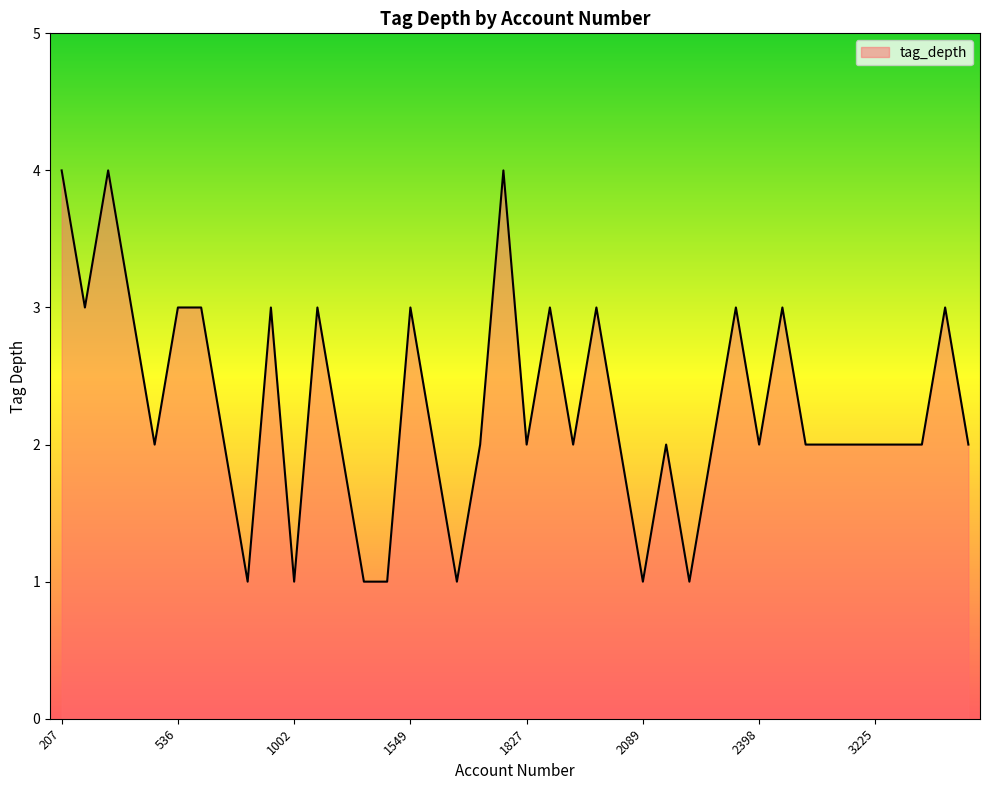

What is the difference between the maximum and second lowest values?

3